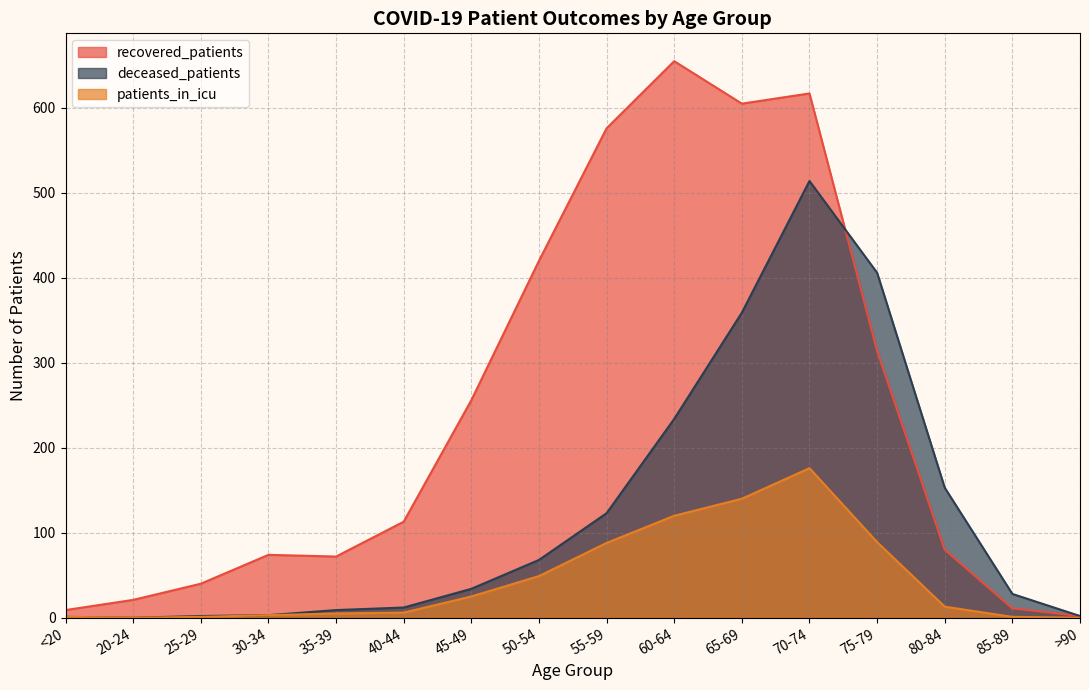

What position from the right is 45-49?

10